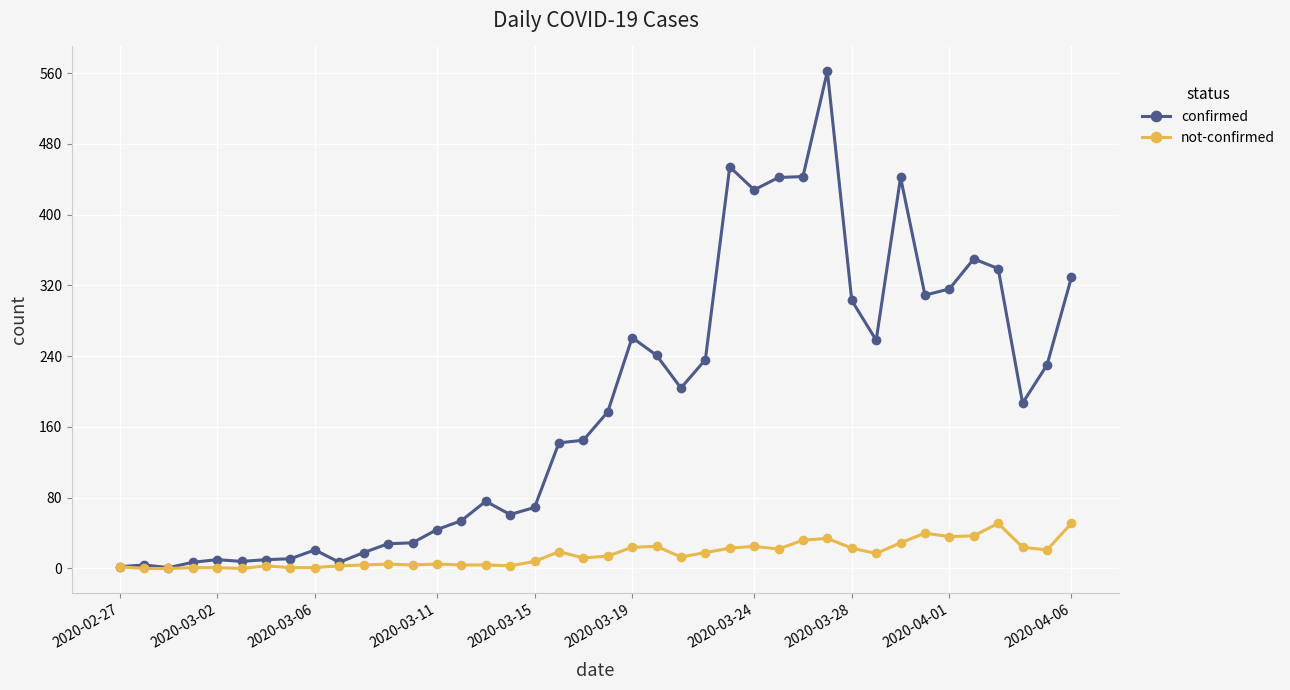

True or false: confirmed has more than 0 points higher than both neighbors.

True